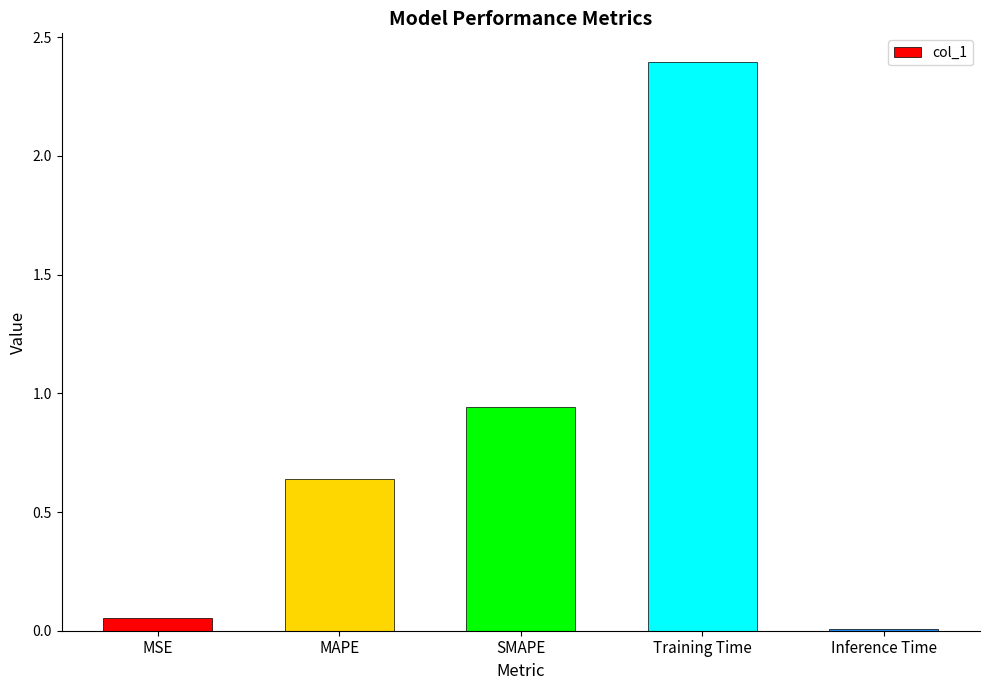

Rank the categories by value from lowest to highest.

Inference Time, MSE, MAPE, SMAPE, Training Time